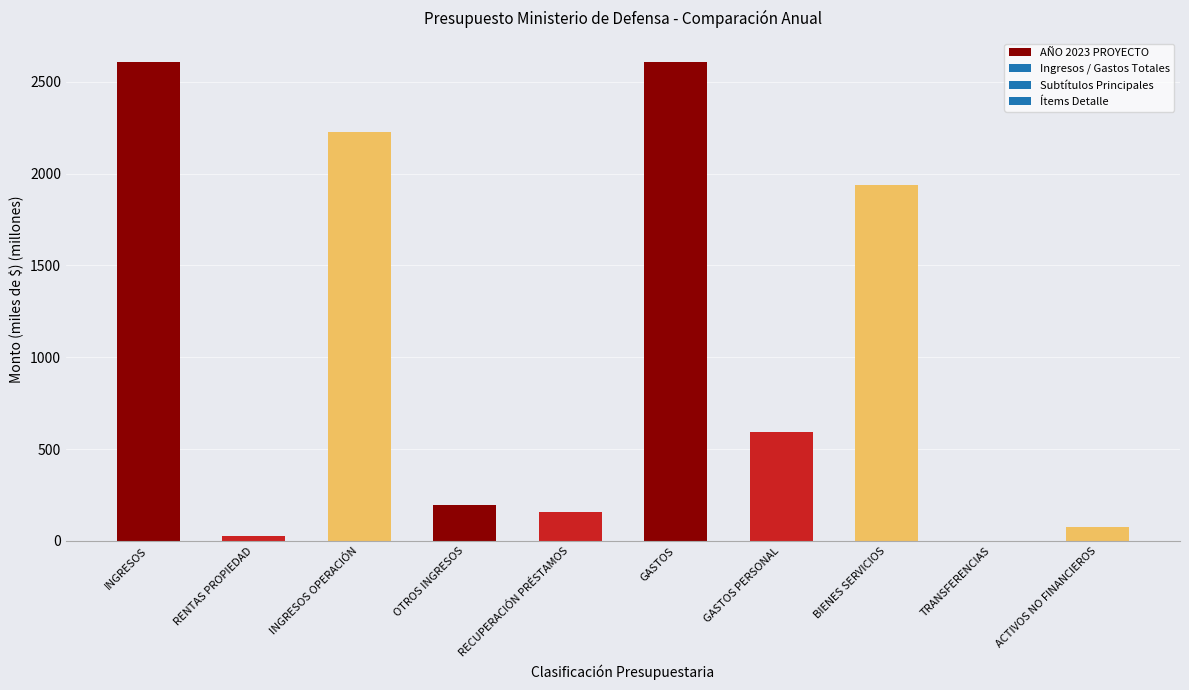

Reading right to left, list all the values displayed in this chart.

78.6	0.2	1938.4	590.9	2608.1	157.5	198.4	2225.6	26.6	2608.1